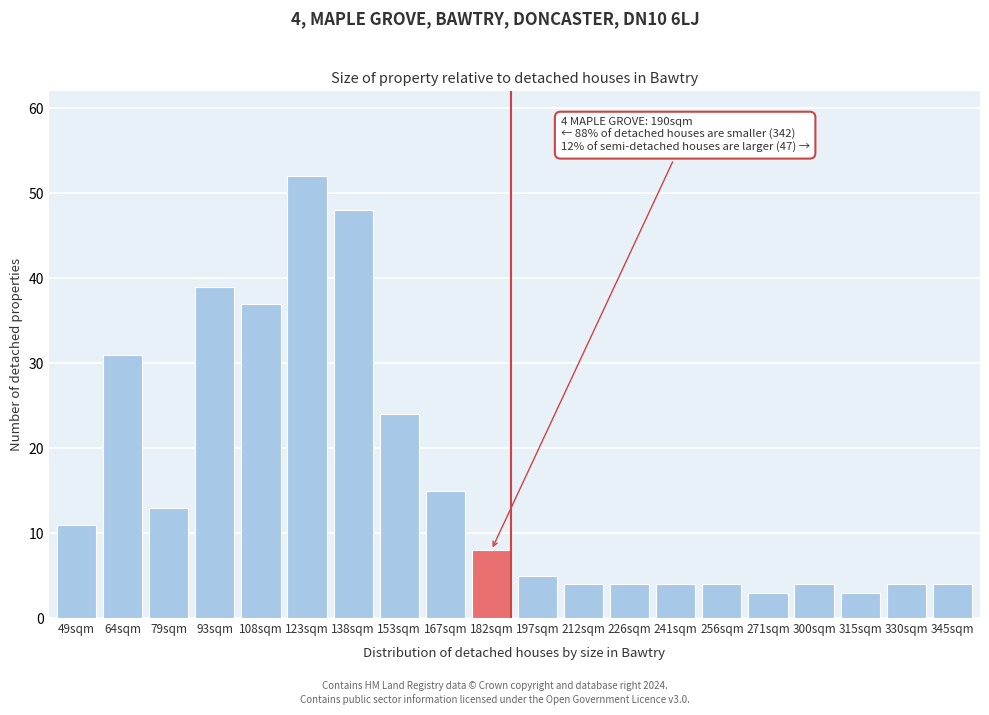

Reading left to right, list all the values displayed in this chart.

11	31	13	39	37	52	48	24	15	8	5	4	4	4	4	3	4	3	4	4